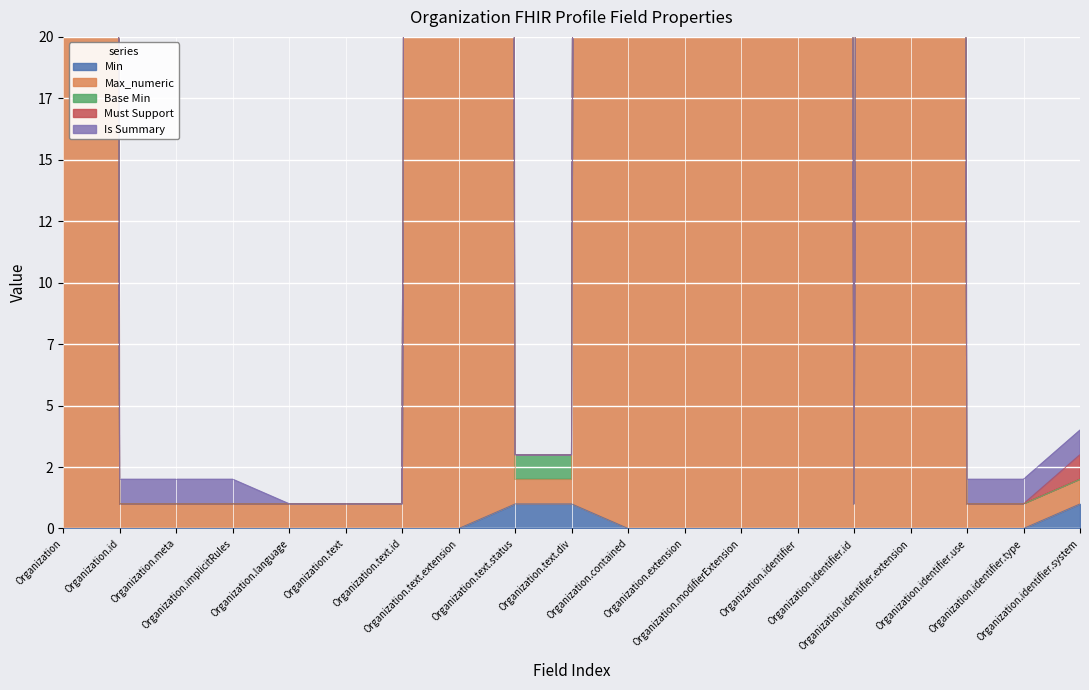

True or false: Min has a value of 0 at Organization.language.

False